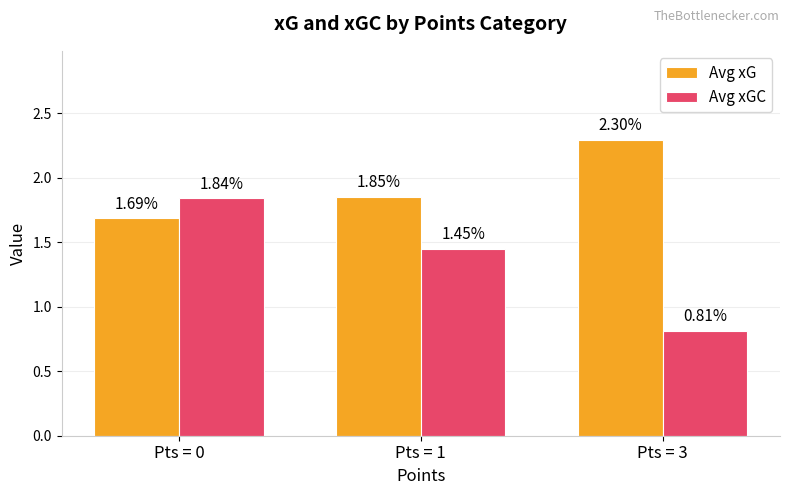

List the series in order of their peak value, lowest first.

Avg xGC, Avg xG